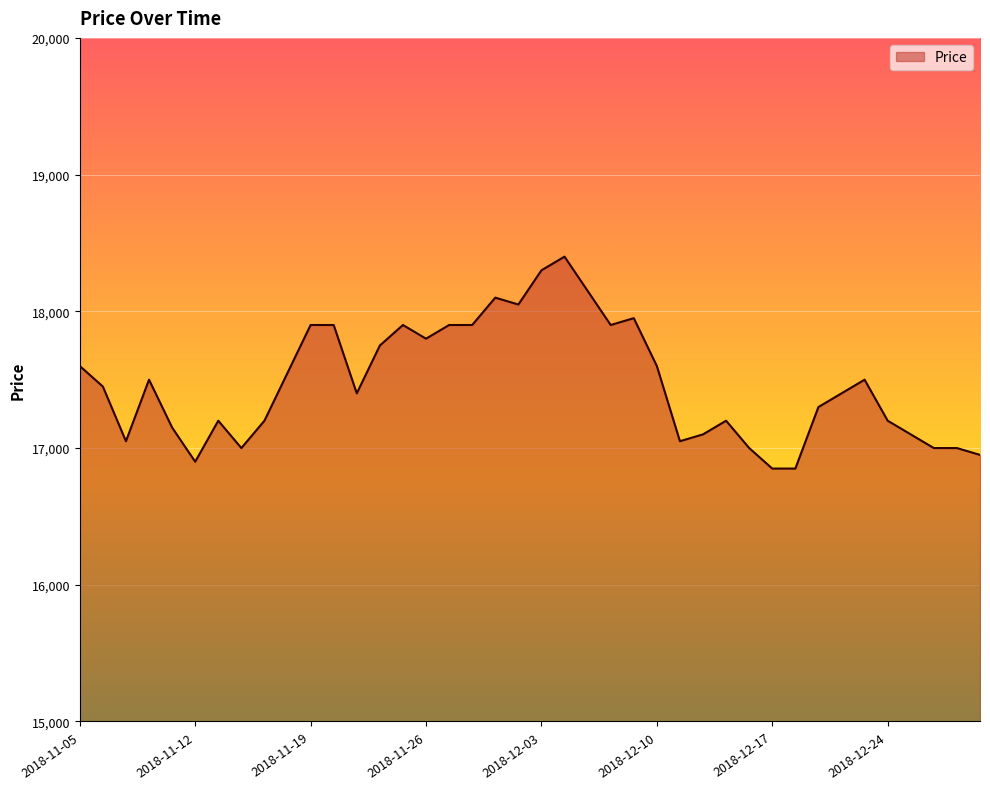

What is the minimum value shown in the chart?

16850